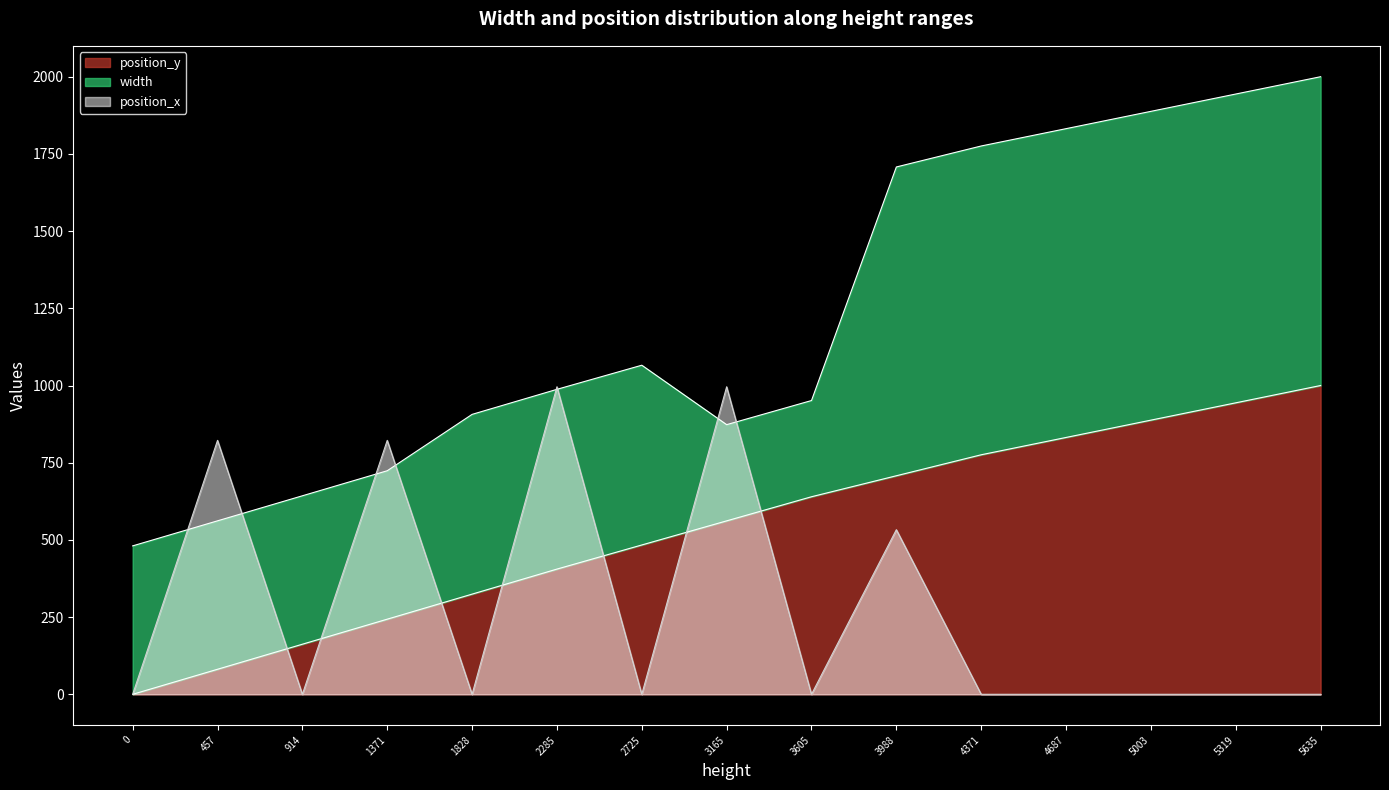

What is the highest value of the position_x series?

995.9